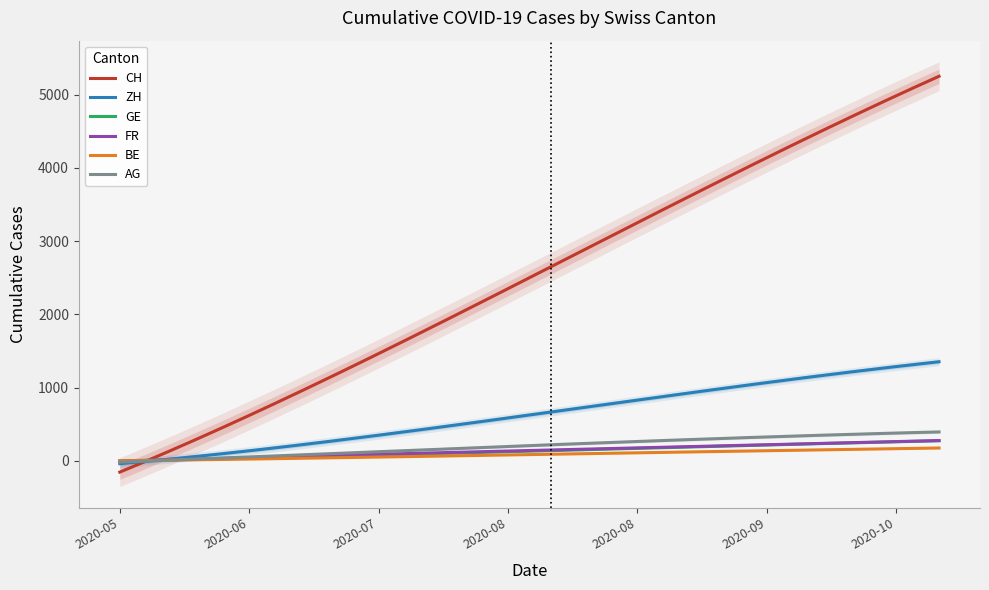

Where does the BE series first go above 90?

11